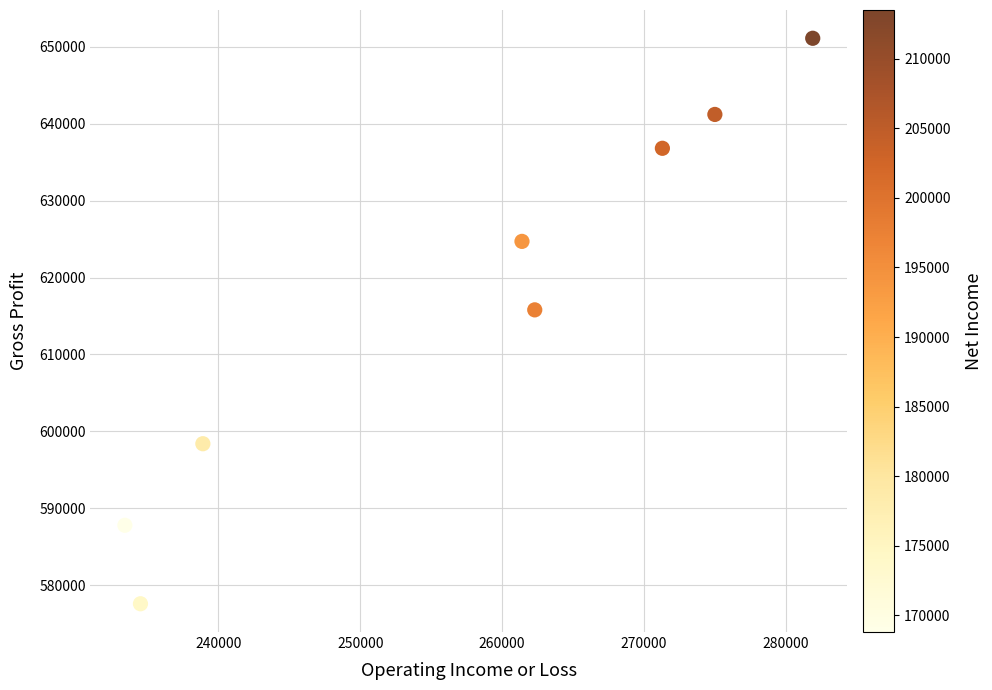

What is the average X value?

257338